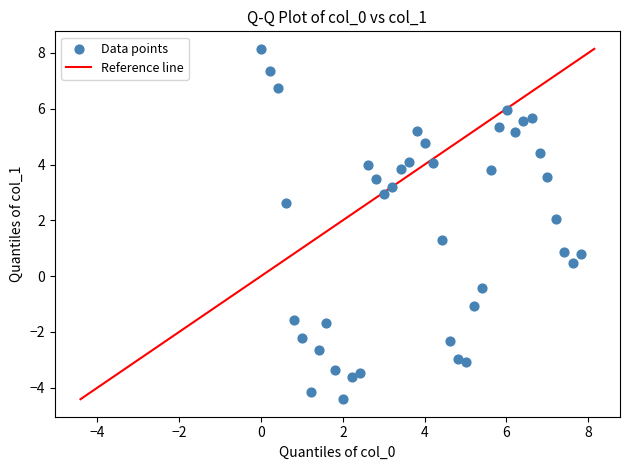

What is the range of X values (max minus min)?

7.8